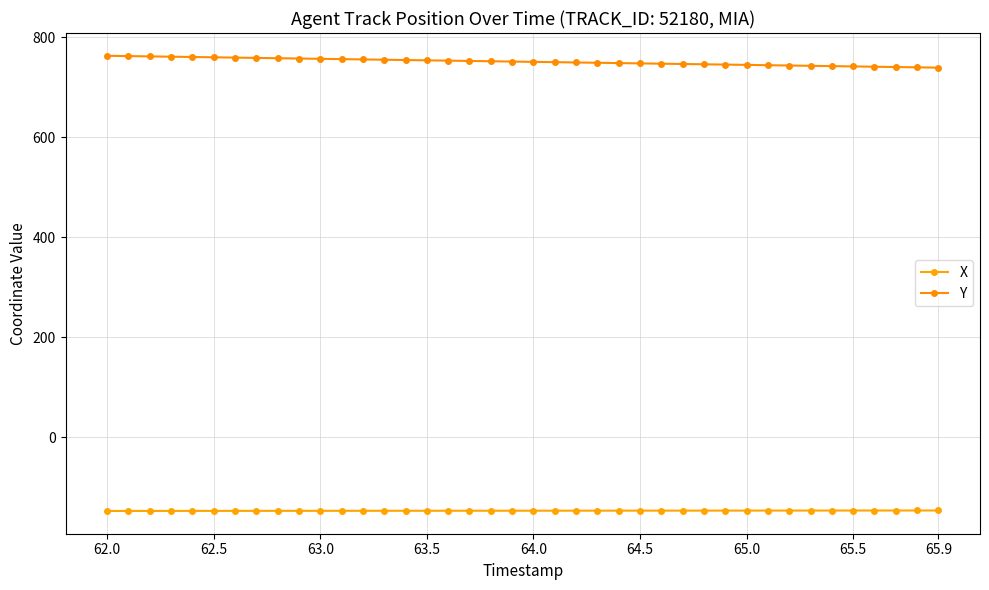

What is the difference between the maximum and minimum values in the Y series?

23.7